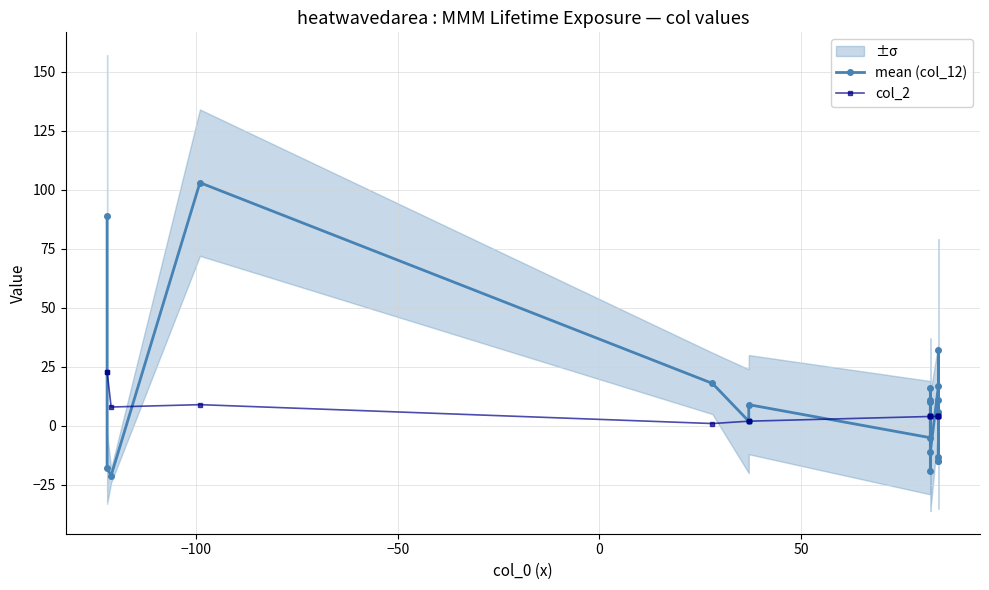

What is the difference between the second highest and second lowest values in the mean (col_12) series?

108